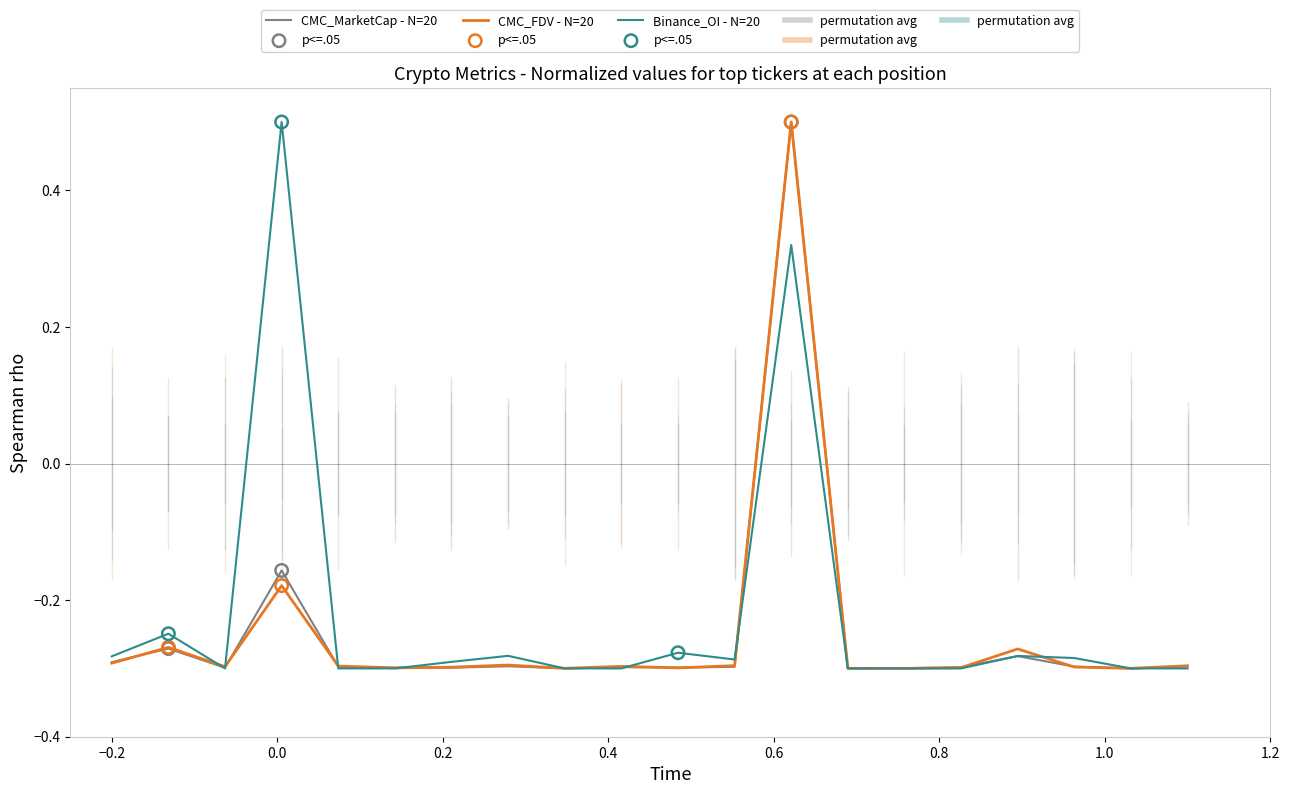

How many lines are shown in the chart?

3